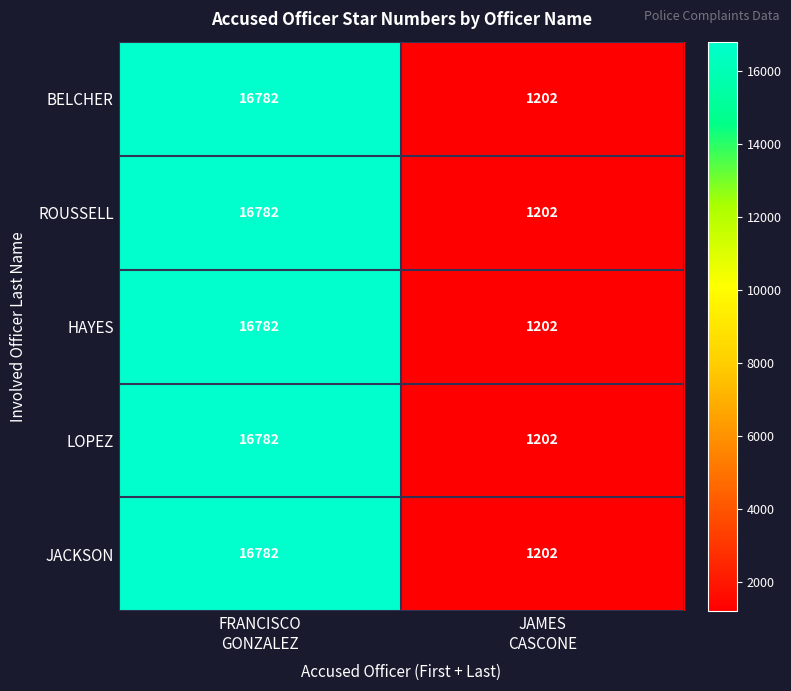

What is the difference between the maximum and minimum values in the JACKSON series?

15580